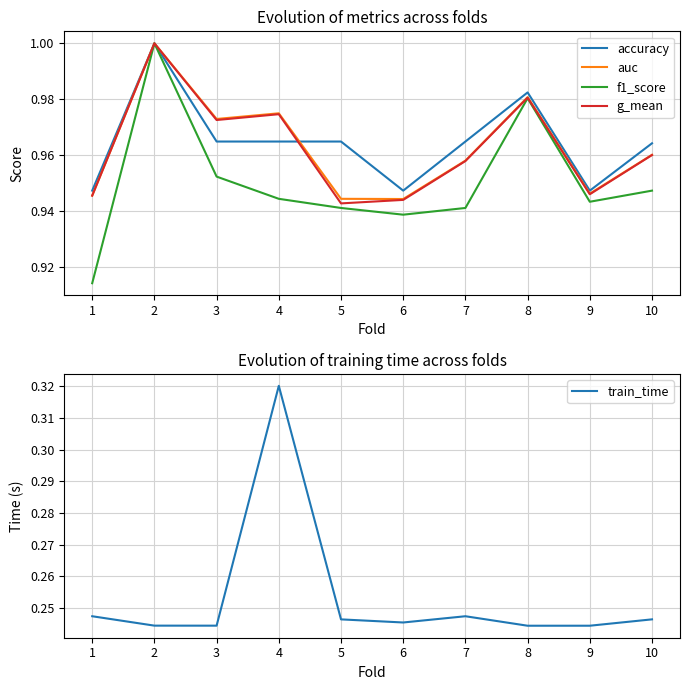

Is it true that accuracy equals 1.0 at 2?

True